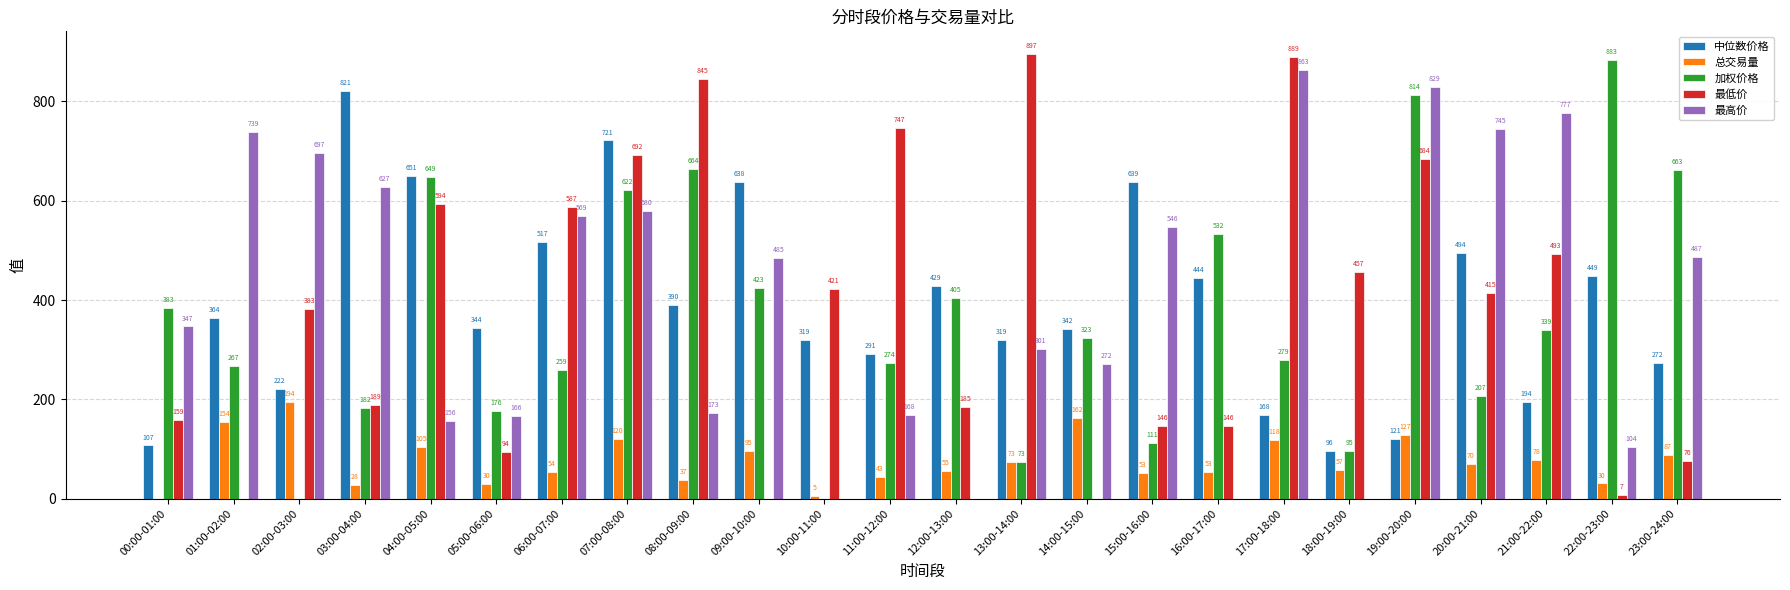

What is the total value across all series at 09:00-10:00?

1641.8